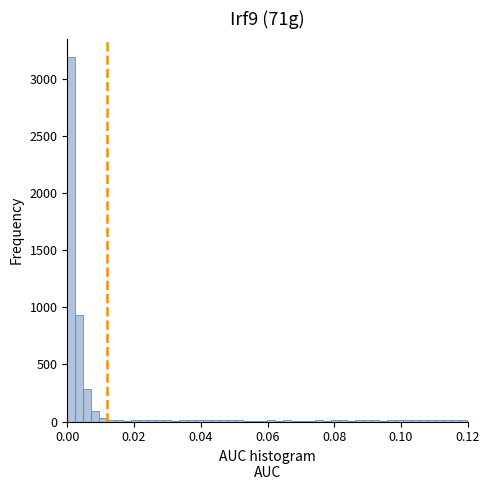

Around what value on the x-axis is the tallest bar? Give the approximate position of its centre, as read against the axis.

0.002